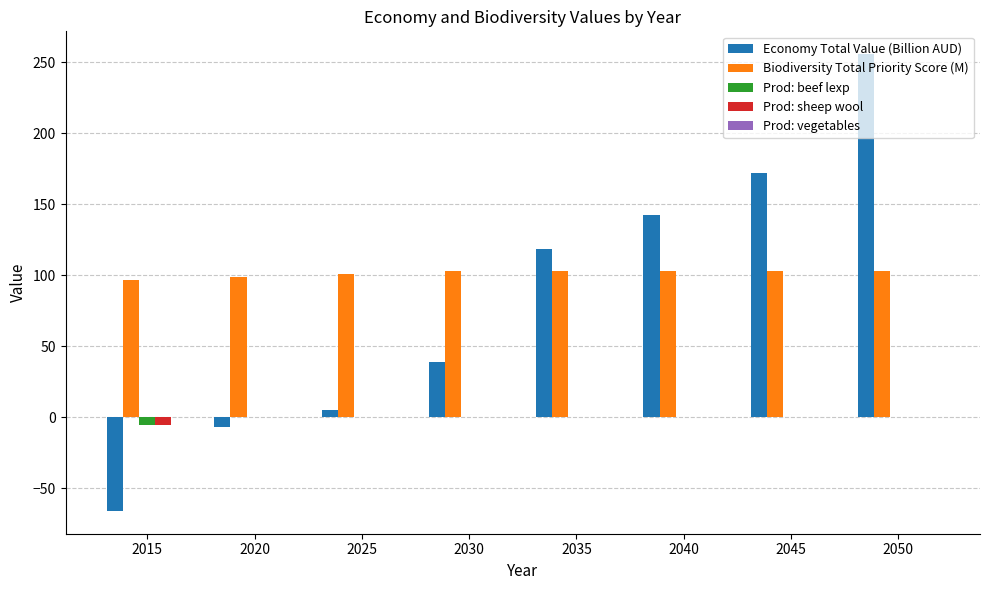

Which series changed the most between 2030 and 2050?

Economy Total Value (Billion AUD)